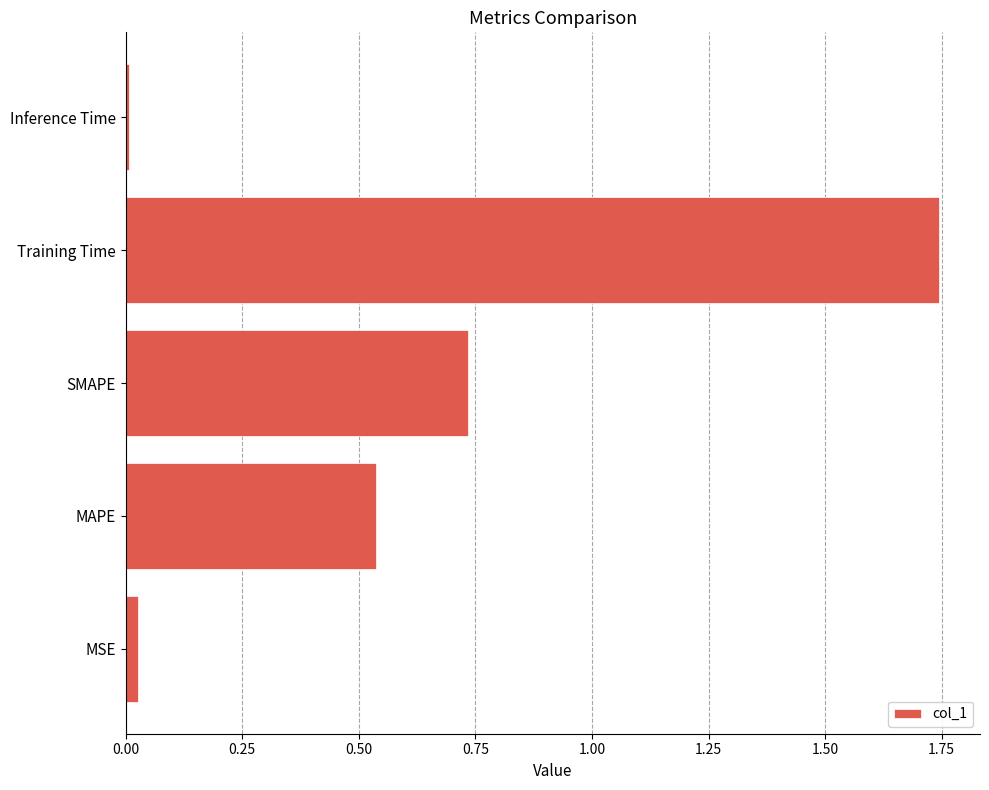

Is it true that the value at MAPE is 0.3?

False